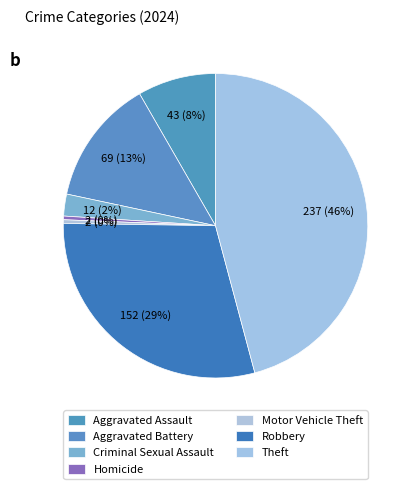

Does Motor Vehicle Theft represent more than half of the total?

No